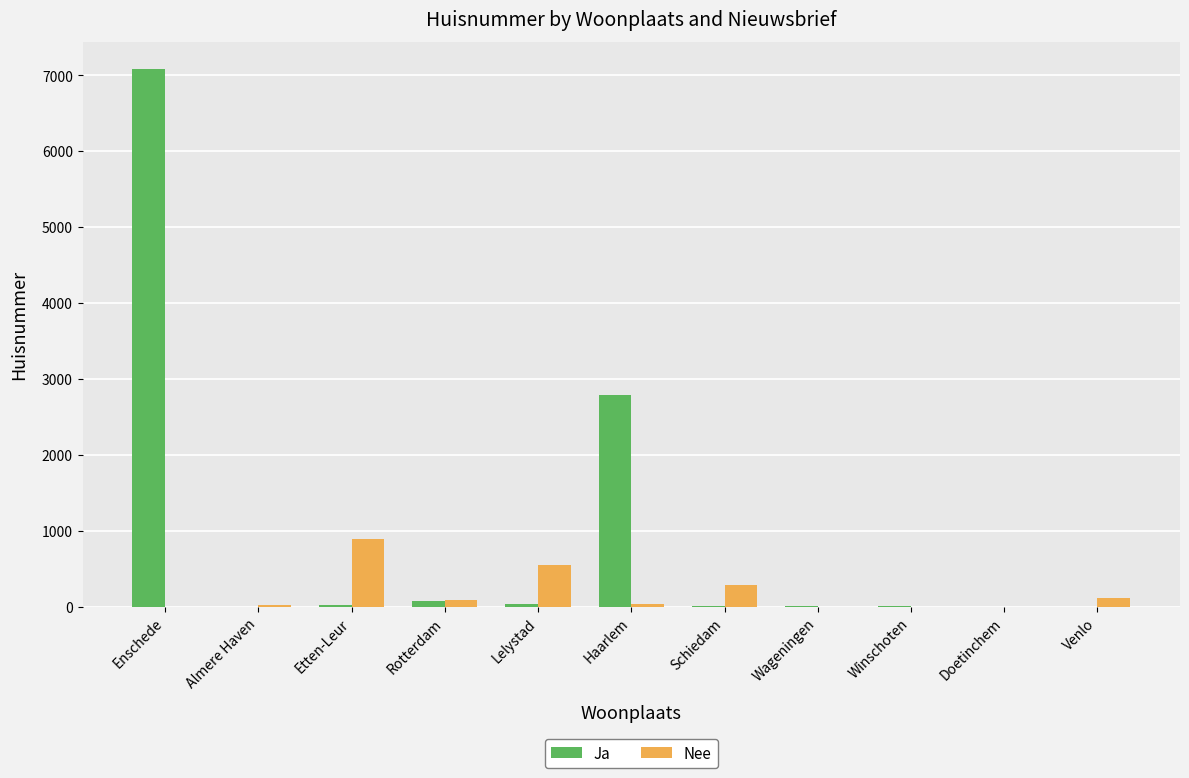

Where does the Ja series first go above 6?

Enschede